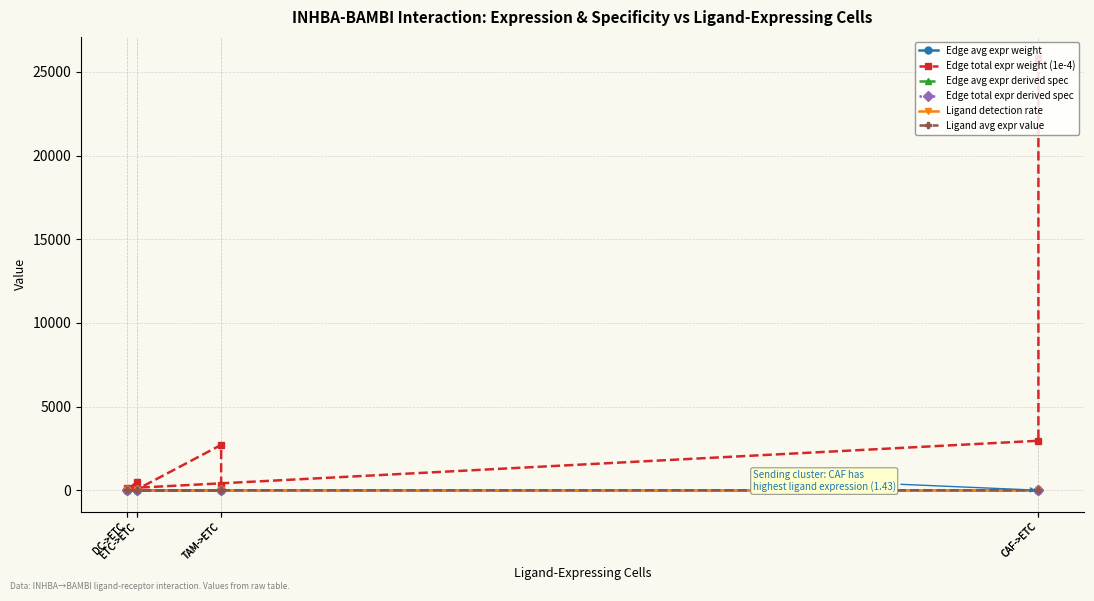

Reading left to right, what are all the values shown in this chart?

Edge avg expr weight: 0.1	0.0	0.0	0.0	0.0	0.0	0.1	0.0
Edge total expr weight (1e-4): 25797.5	2958.2	120.2	13.8	492.6	56.5	2712.9	311.1
Edge avg expr derived spec: 0.3	0.1	0.1	0.0	0.0	0.0	0.3	0.1
Edge total expr derived spec: 0.8	0.1	0.0	0.0	0.0	0.0	0.1	0.0
Ligand detection rate: 0.7	0.7	0.1	0.1	0.0	0.0	0.7	0.7
Ligand avg expr value: 1.4	1.4	0.3	0.3	0.1	0.1	1.3	1.3